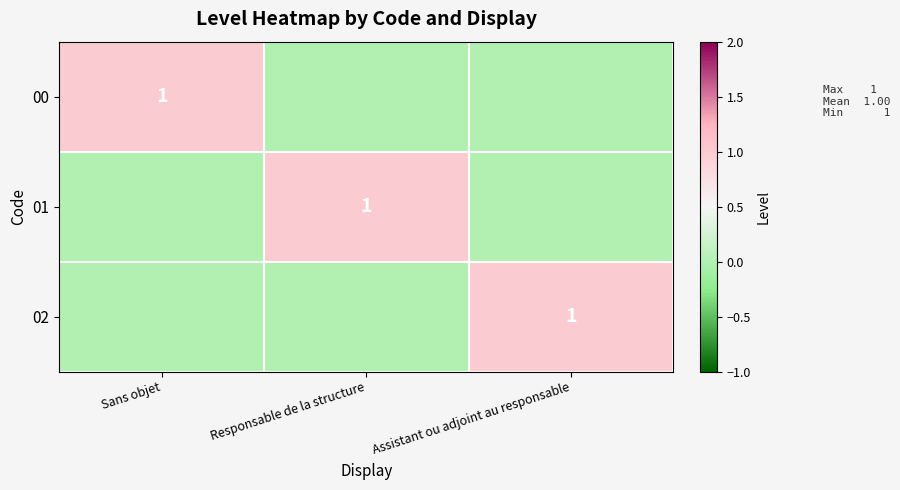

Which has a higher value, Assistant ou adjoint au responsable or Responsable de la structure?

Assistant ou adjoint au responsable